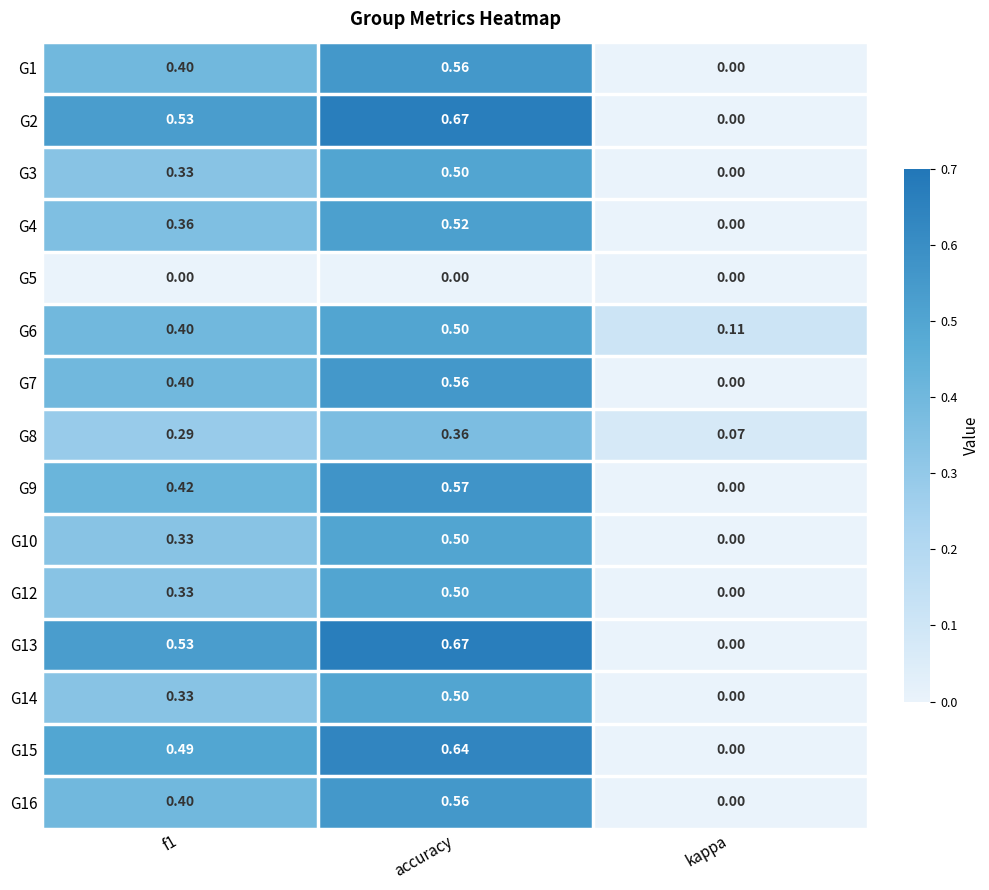

Which category has the highest value across all series?

accuracy